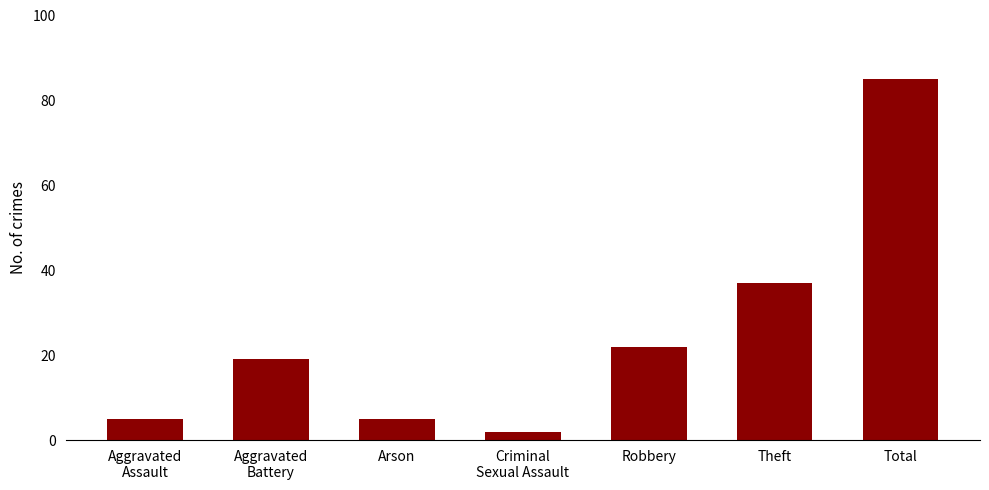

What is the value of the 6th bar from the left?

37